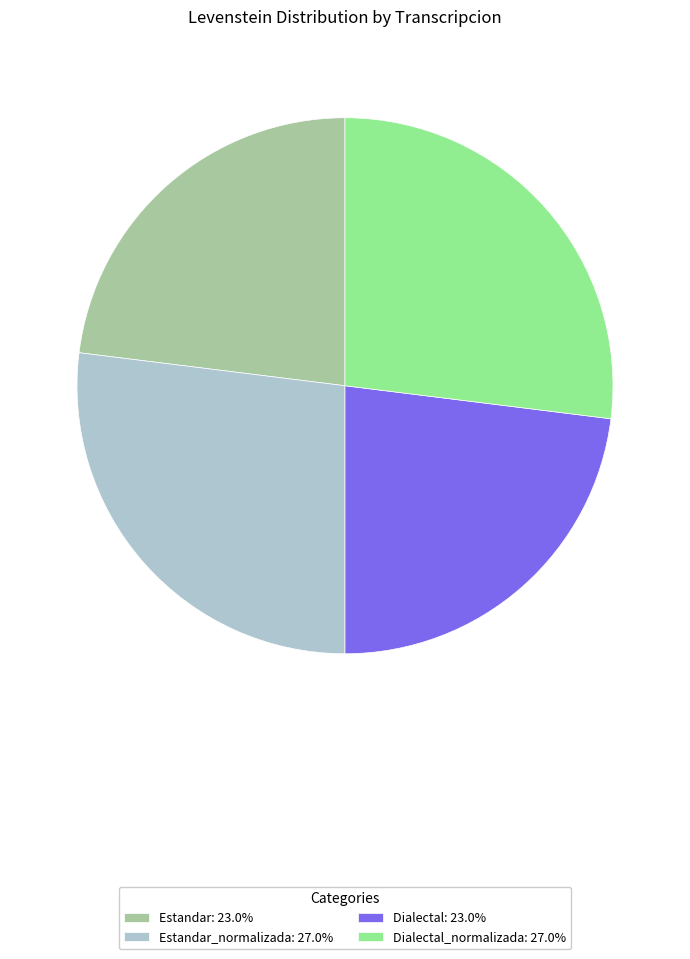

What is the ratio of the value at Estandar_normalizada: 27.0% to the value at Dialectal_normalizada: 27.0%?

1.0